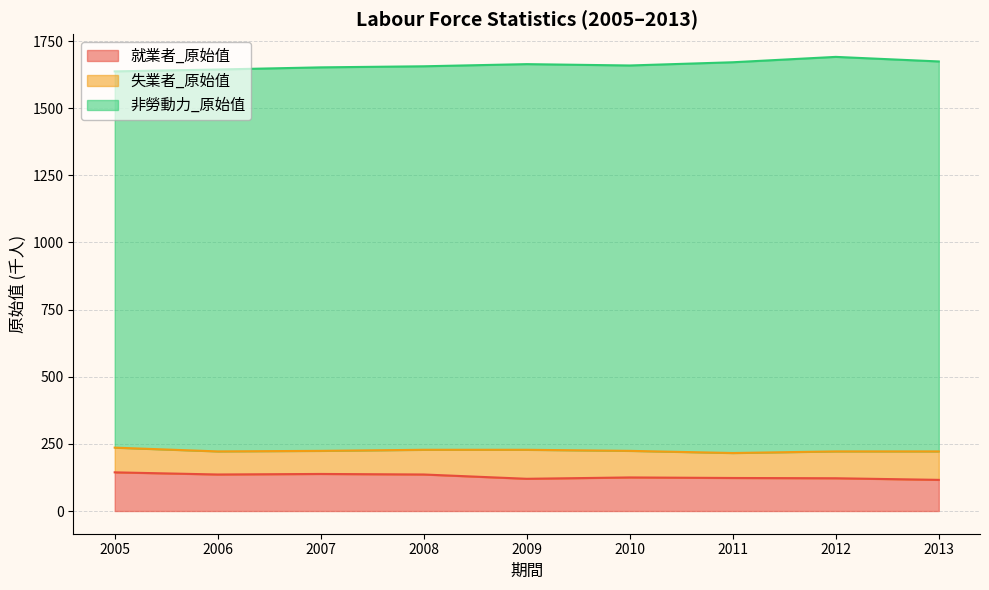

The 失業者_原始值 series shows 99 at 2010. True or false?

True